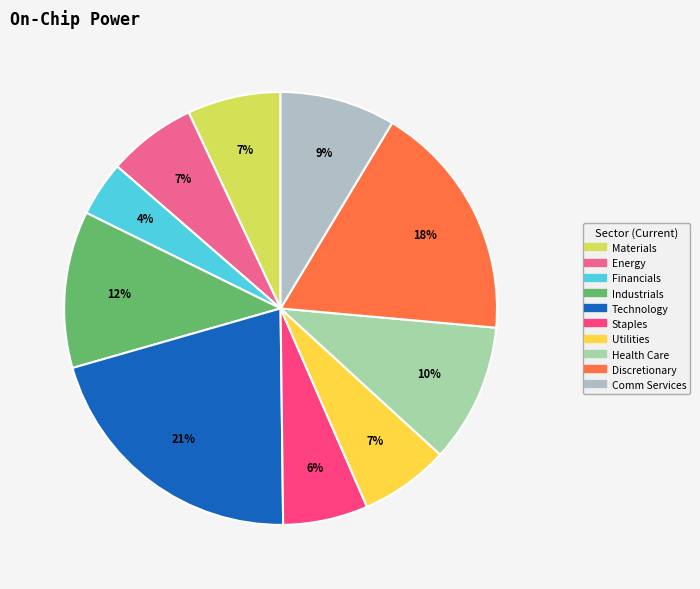

Count the number of slices in the pie.

10